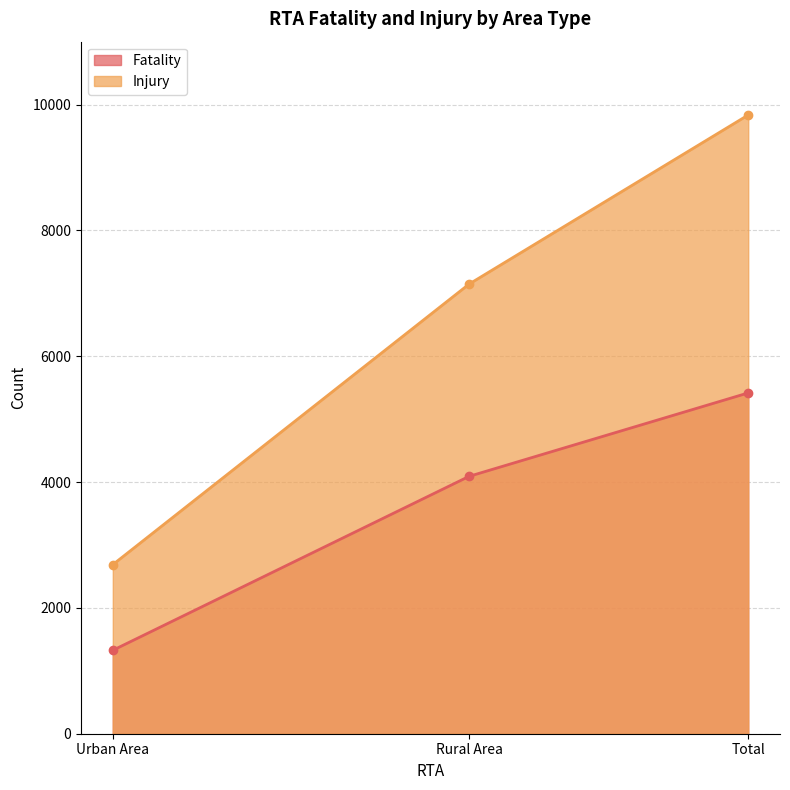

Does the chart have visible grid lines?

Yes